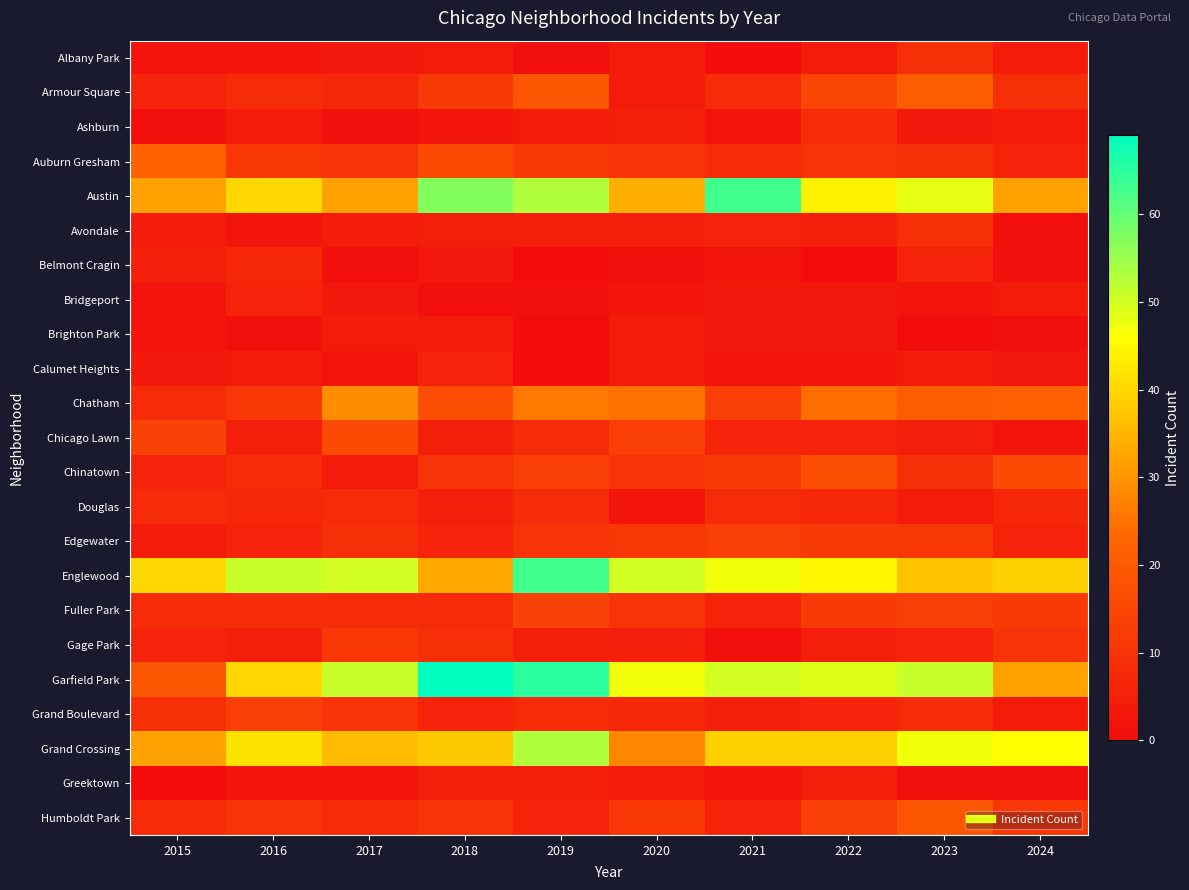

Count the number of categories in the chart.

10